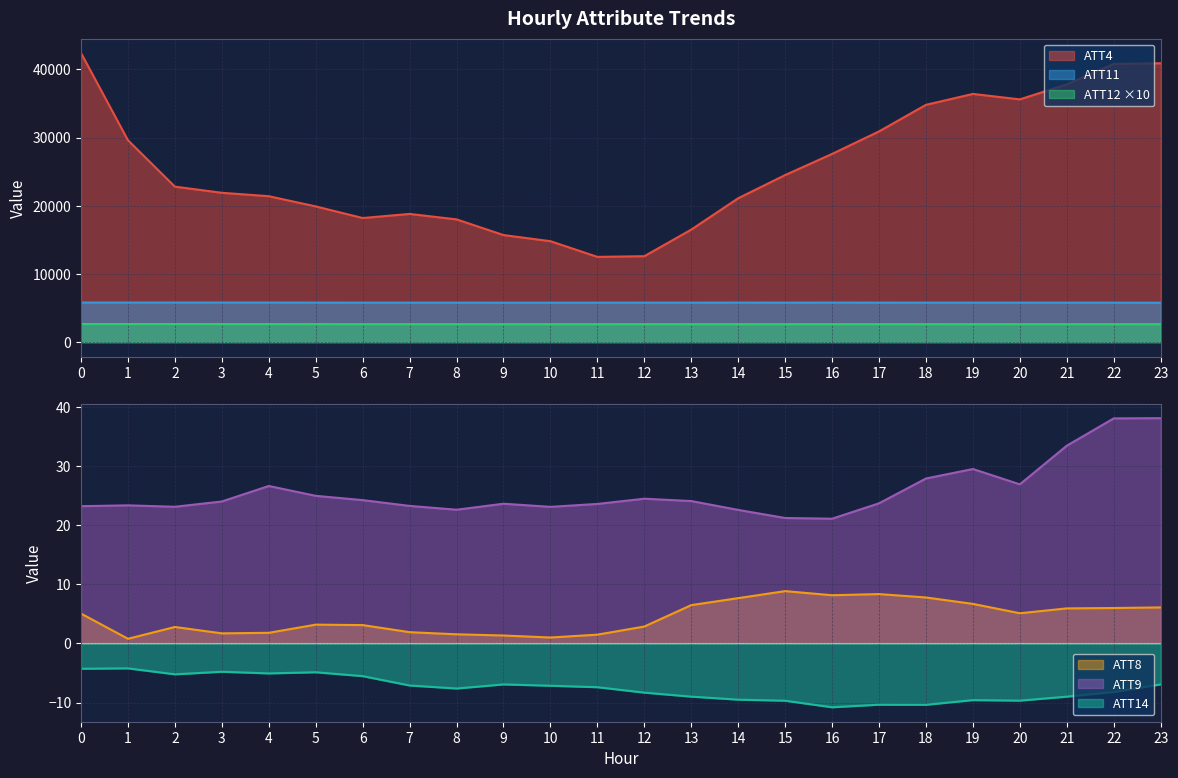

List the labels in order of ATT8 value, largest first.

15, 17, 16, 18, 14, 19, 13, 23, 22, 21, 20, 0, 5, 6, 12, 2, 7, 4, 3, 8, 11, 9, 10, 1